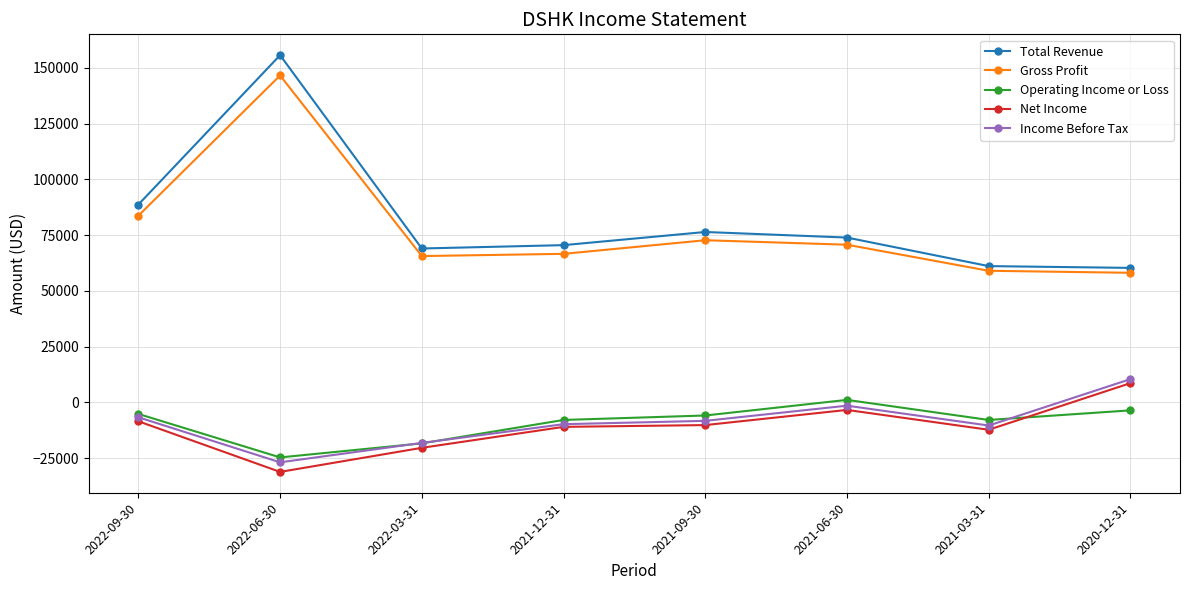

What is the difference between the Total Revenue values at 2021-09-30 and 2022-03-31?

7400